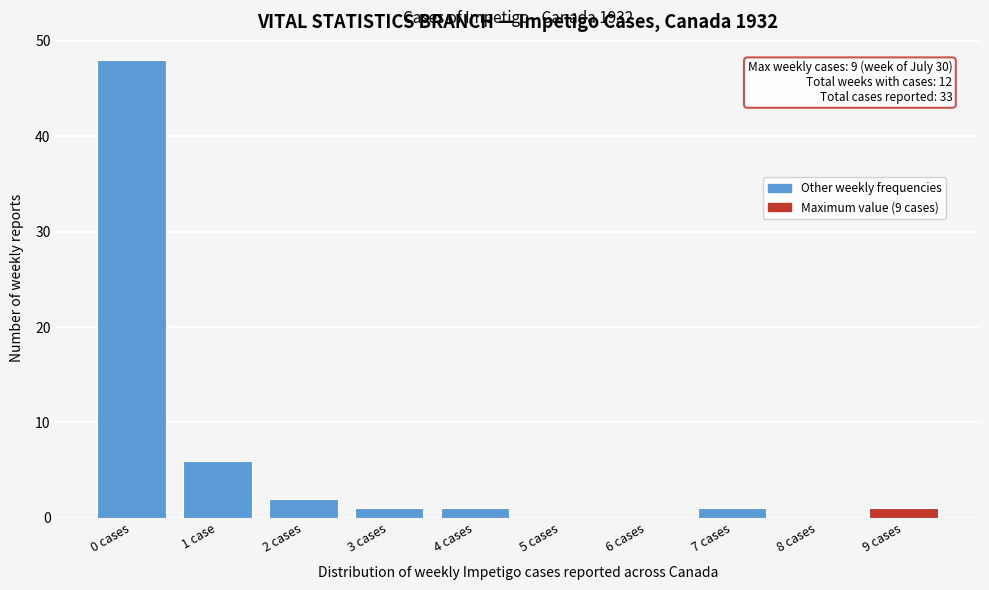

Reading right to left, list all the values displayed in this chart.

9 cases=1	8 cases=0	7 cases=1	6 cases=0	5 cases=0	4 cases=1	3 cases=1	2 cases=2	1 case=6	0 cases=48